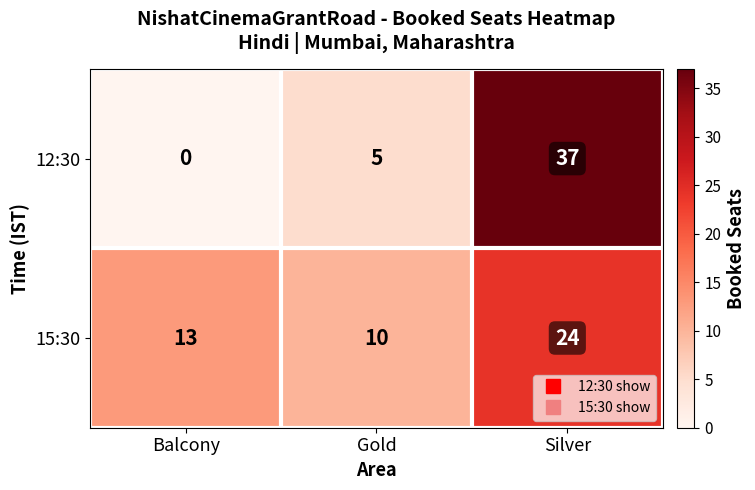

Read the 15:30 value at Silver, to the nearest 5.

25